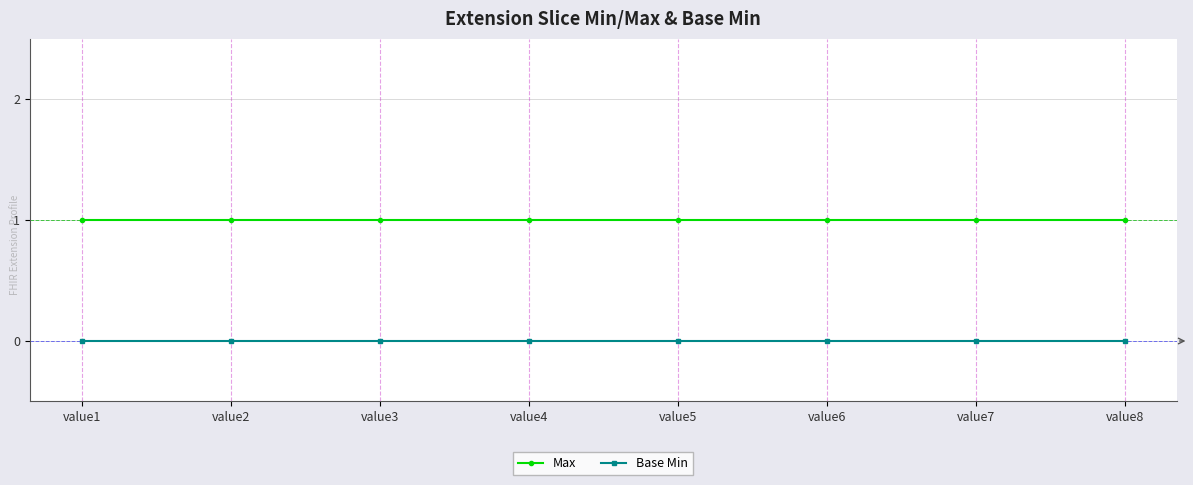

Is this an area chart (filled region under the line)?

No